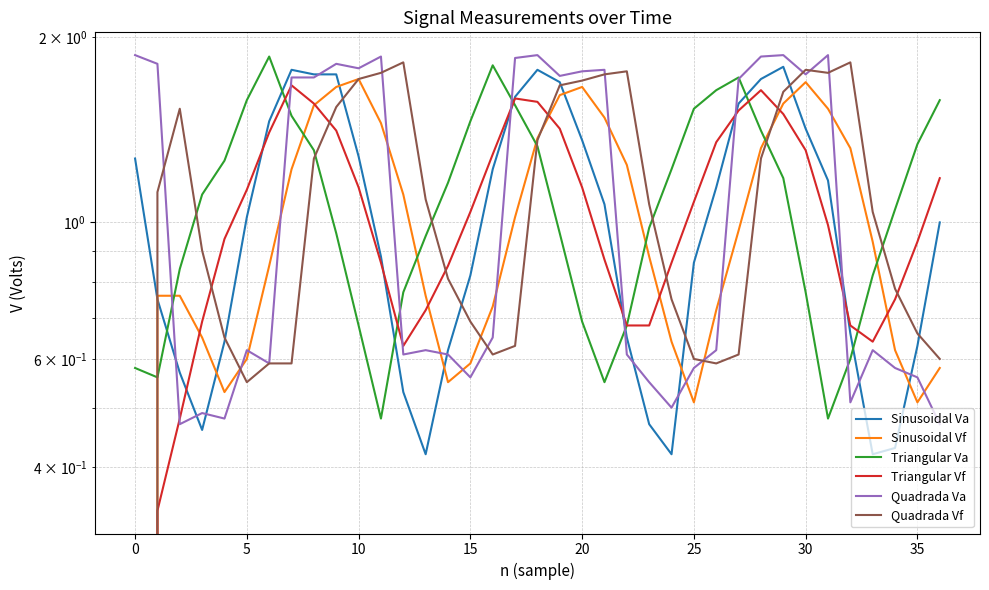

Reading left to right, list all the values displayed in this chart.

Sinusoidal Va: 1.3	0.8	0.6	0.5	0.6	1.0	1.5	1.8	1.7	1.7	1.3	0.9	0.5	0.4	0.6	0.8	1.2	1.6	1.8	1.7	1.4	1.1	0.7	0.5	0.4	0.9	1.1	1.6	1.7	1.8	1.4	1.2	0.7	0.4	0.4	0.6	1.0
Sinusoidal Vf: 0.0	0.8	0.8	0.7	0.5	0.6	0.8	1.2	1.6	1.7	1.7	1.4	1.1	0.8	0.6	0.6	0.7	1.0	1.4	1.6	1.7	1.5	1.2	0.9	0.6	0.5	0.7	1.0	1.3	1.6	1.7	1.5	1.3	0.9	0.6	0.5	0.6
Triangular Va: 0.6	0.6	0.8	1.1	1.3	1.6	1.9	1.5	1.3	1.0	0.7	0.5	0.8	0.9	1.2	1.5	1.8	1.6	1.3	1.0	0.7	0.6	0.7	1.0	1.2	1.5	1.6	1.7	1.4	1.2	0.8	0.5	0.6	0.8	1.1	1.3	1.6
Triangular Vf: 0.0	0.3	0.5	0.7	0.9	1.1	1.4	1.7	1.6	1.4	1.1	0.9	0.6	0.7	0.8	1.0	1.3	1.6	1.6	1.4	1.1	0.9	0.7	0.7	0.9	1.1	1.4	1.5	1.6	1.5	1.3	1.0	0.7	0.6	0.8	0.9	1.2
Quadrada Va: 1.9	1.8	0.5	0.5	0.5	0.6	0.6	1.7	1.7	1.8	1.8	1.9	0.6	0.6	0.6	0.6	0.7	1.9	1.9	1.7	1.8	1.8	0.6	0.6	0.5	0.6	0.6	1.7	1.9	1.9	1.7	1.9	0.5	0.6	0.6	0.6	0.5
Quadrada Vf: 0.0	1.1	1.5	0.9	0.7	0.6	0.6	0.6	1.3	1.5	1.7	1.8	1.8	1.1	0.8	0.7	0.6	0.6	1.4	1.7	1.7	1.7	1.8	1.1	0.8	0.6	0.6	0.6	1.3	1.6	1.8	1.8	1.8	1.0	0.8	0.7	0.6